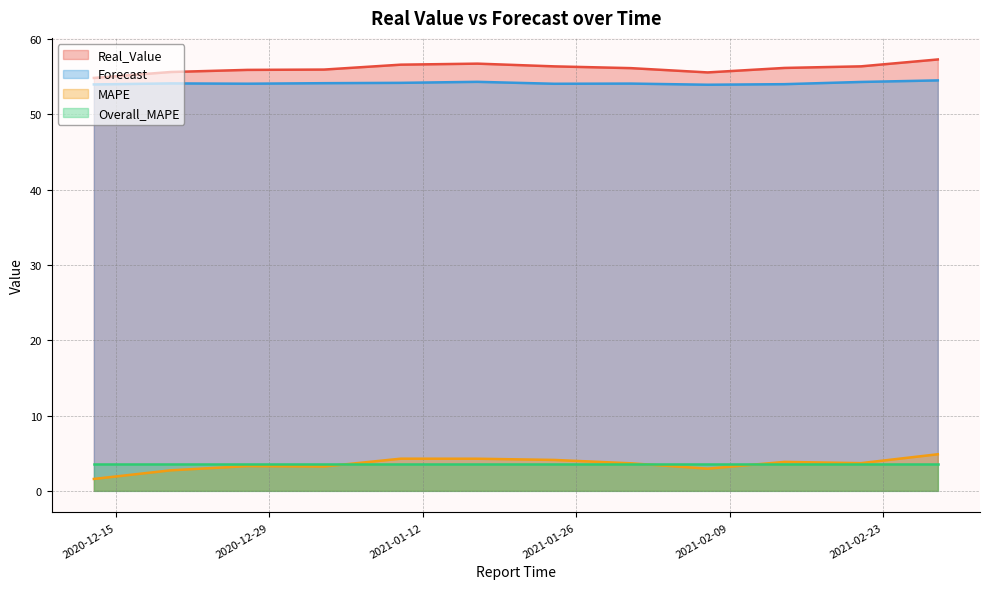

How many data points in Forecast are less than 54?

2